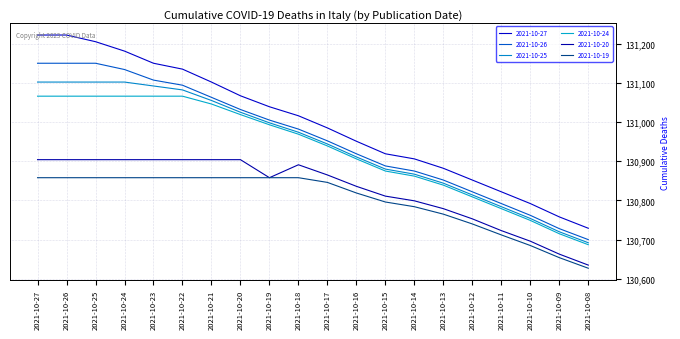

Which series changed the most between 2021-10-14 and 2021-10-13?

2021-10-27